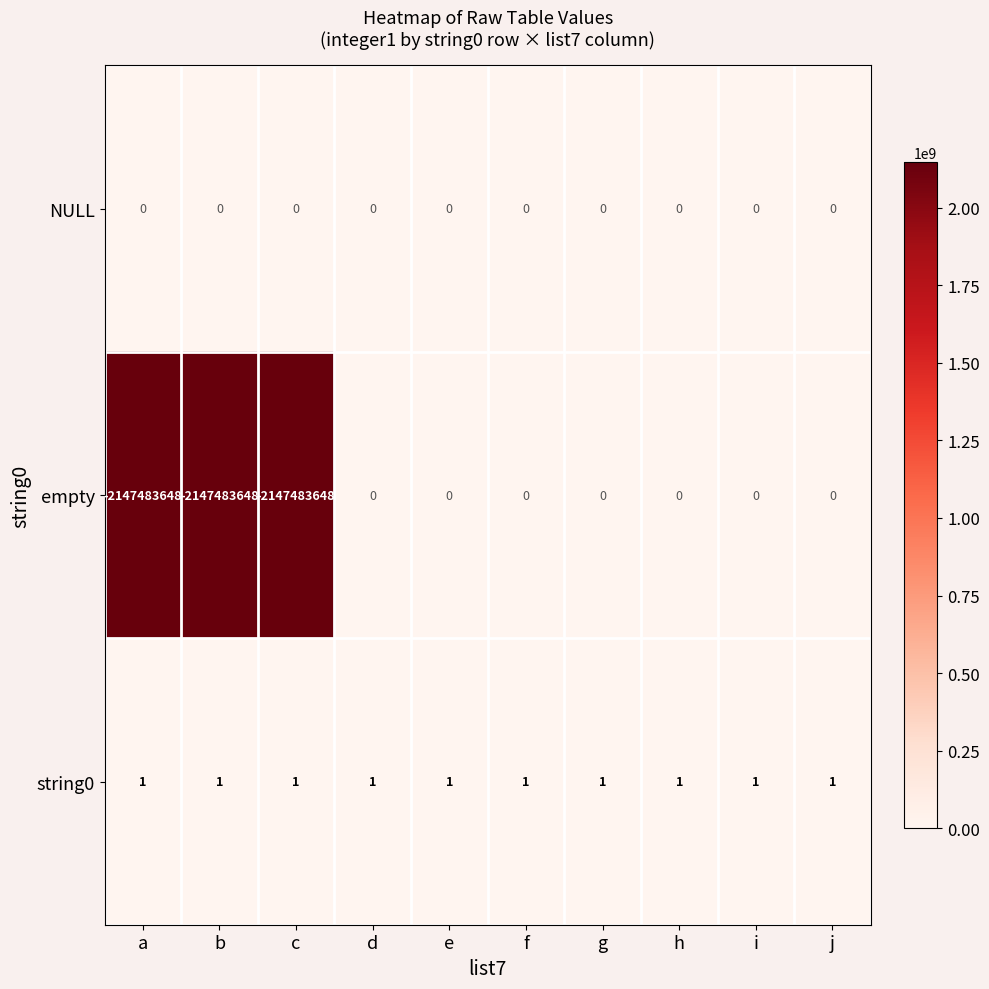

The value of NULL at a is 0. True or false?

True